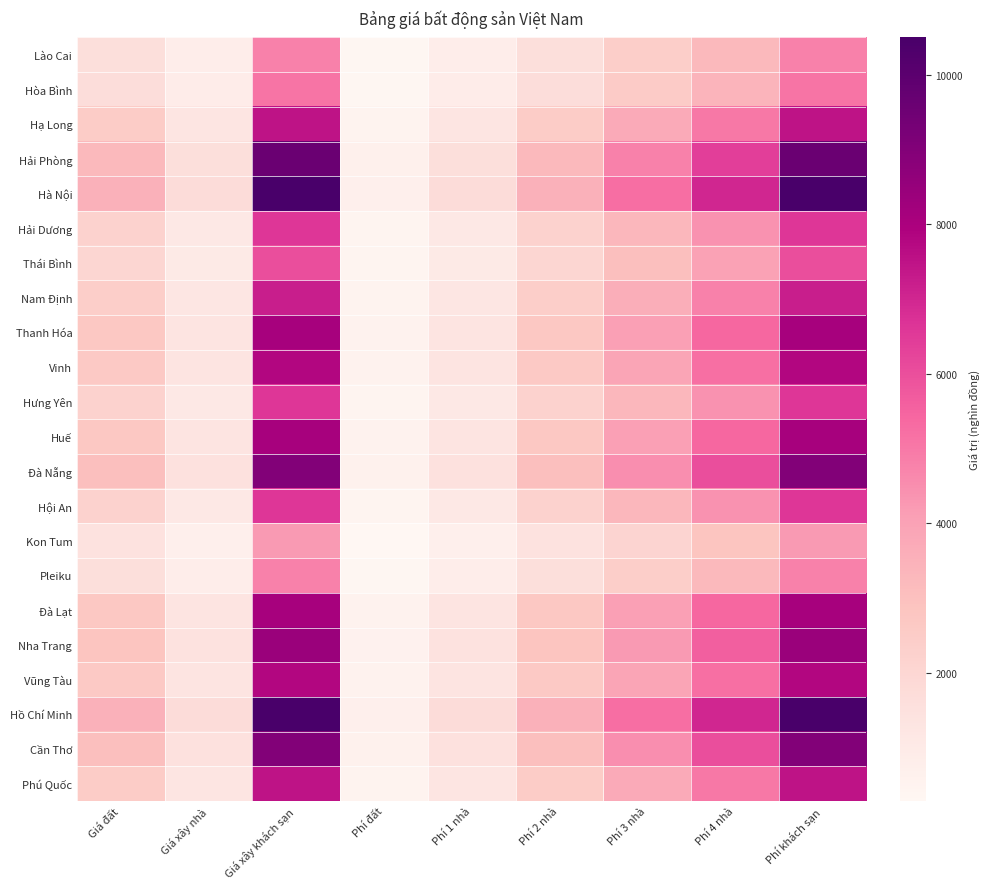

Reading left to right, list all the values displayed in this chart.

Lào Cai: Giá đất=1600	Giá xây nhà=800	Giá xây khách sạn=4800	Phí đất=320	Phí 1 nhà=800	Phí 2 nhà=1600	Phí 3 nhà=2400	Phí 4 nhà=3200	Phí khách sạn=4800
Hòa Bình: Giá đất=1700	Giá xây nhà=850	Giá xây khách sạn=5100	Phí đất=340	Phí 1 nhà=850	Phí 2 nhà=1700	Phí 3 nhà=2550	Phí 4 nhà=3400	Phí khách sạn=5100
Hạ Long: Giá đất=2500	Giá xây nhà=1250	Giá xây khách sạn=7500	Phí đất=500	Phí 1 nhà=1250	Phí 2 nhà=2500	Phí 3 nhà=3750	Phí 4 nhà=5000	Phí khách sạn=7500
Hải Phòng: Giá đất=3200	Giá xây nhà=1600	Giá xây khách sạn=9600	Phí đất=640	Phí 1 nhà=1600	Phí 2 nhà=3200	Phí 3 nhà=4800	Phí 4 nhà=6400	Phí khách sạn=9600
Hà Nội: Giá đất=3500	Giá xây nhà=1750	Giá xây khách sạn=10500	Phí đất=700	Phí 1 nhà=1750	Phí 2 nhà=3500	Phí 3 nhà=5250	Phí 4 nhà=7000	Phí khách sạn=10500
Hải Dương: Giá đất=2200	Giá xây nhà=1100	Giá xây khách sạn=6600	Phí đất=440	Phí 1 nhà=1100	Phí 2 nhà=2200	Phí 3 nhà=3300	Phí 4 nhà=4400	Phí khách sạn=6600
Thái Bình: Giá đất=2000	Giá xây nhà=1000	Giá xây khách sạn=6000	Phí đất=400	Phí 1 nhà=1000	Phí 2 nhà=2000	Phí 3 nhà=3000	Phí 4 nhà=4000	Phí khách sạn=6000
Nam Định: Giá đất=2400	Giá xây nhà=1200	Giá xây khách sạn=7200	Phí đất=480	Phí 1 nhà=1200	Phí 2 nhà=2400	Phí 3 nhà=3600	Phí 4 nhà=4800	Phí khách sạn=7200
Thanh Hóa: Giá đất=2700	Giá xây nhà=1350	Giá xây khách sạn=8100	Phí đất=540	Phí 1 nhà=1350	Phí 2 nhà=2700	Phí 3 nhà=4050	Phí 4 nhà=5400	Phí khách sạn=8100
Vinh: Giá đất=2600	Giá xây nhà=1300	Giá xây khách sạn=7800	Phí đất=520	Phí 1 nhà=1300	Phí 2 nhà=2600	Phí 3 nhà=3900	Phí 4 nhà=5200	Phí khách sạn=7800
Hưng Yên: Giá đất=2200	Giá xây nhà=1100	Giá xây khách sạn=6600	Phí đất=440	Phí 1 nhà=1100	Phí 2 nhà=2200	Phí 3 nhà=3300	Phí 4 nhà=4400	Phí khách sạn=6600
Huế: Giá đất=2700	Giá xây nhà=1350	Giá xây khách sạn=8100	Phí đất=540	Phí 1 nhà=1350	Phí 2 nhà=2700	Phí 3 nhà=4050	Phí 4 nhà=5400	Phí khách sạn=8100
Đà Nẵng: Giá đất=3000	Giá xây nhà=1500	Giá xây khách sạn=9000	Phí đất=600	Phí 1 nhà=1500	Phí 2 nhà=3000	Phí 3 nhà=4500	Phí 4 nhà=6000	Phí khách sạn=9000
Hội An: Giá đất=2200	Giá xây nhà=1100	Giá xây khách sạn=6600	Phí đất=440	Phí 1 nhà=1100	Phí 2 nhà=2200	Phí 3 nhà=3300	Phí 4 nhà=4400	Phí khách sạn=6600
Kon Tum: Giá đất=1400	Giá xây nhà=700	Giá xây khách sạn=4200	Phí đất=280	Phí 1 nhà=700	Phí 2 nhà=1400	Phí 3 nhà=2100	Phí 4 nhà=2800	Phí khách sạn=4200
Pleiku: Giá đất=1600	Giá xây nhà=800	Giá xây khách sạn=4800	Phí đất=320	Phí 1 nhà=800	Phí 2 nhà=1600	Phí 3 nhà=2400	Phí 4 nhà=3200	Phí khách sạn=4800
Đà Lạt: Giá đất=2700	Giá xây nhà=1350	Giá xây khách sạn=8100	Phí đất=540	Phí 1 nhà=1350	Phí 2 nhà=2700	Phí 3 nhà=4050	Phí 4 nhà=5400	Phí khách sạn=8100
Nha Trang: Giá đất=2800	Giá xây nhà=1400	Giá xây khách sạn=8400	Phí đất=560	Phí 1 nhà=1400	Phí 2 nhà=2800	Phí 3 nhà=4200	Phí 4 nhà=5600	Phí khách sạn=8400
Vũng Tàu: Giá đất=2600	Giá xây nhà=1300	Giá xây khách sạn=7800	Phí đất=520	Phí 1 nhà=1300	Phí 2 nhà=2600	Phí 3 nhà=3900	Phí 4 nhà=5200	Phí khách sạn=7800
Hồ Chí Minh: Giá đất=3500	Giá xây nhà=1750	Giá xây khách sạn=10500	Phí đất=700	Phí 1 nhà=1750	Phí 2 nhà=3500	Phí 3 nhà=5250	Phí 4 nhà=7000	Phí khách sạn=10500
Cần Thơ: Giá đất=3000	Giá xây nhà=1500	Giá xây khách sạn=9000	Phí đất=600	Phí 1 nhà=1500	Phí 2 nhà=3000	Phí 3 nhà=4500	Phí 4 nhà=6000	Phí khách sạn=9000
Phú Quốc: Giá đất=2500	Giá xây nhà=1250	Giá xây khách sạn=7500	Phí đất=500	Phí 1 nhà=1250	Phí 2 nhà=2500	Phí 3 nhà=3750	Phí 4 nhà=5000	Phí khách sạn=7500